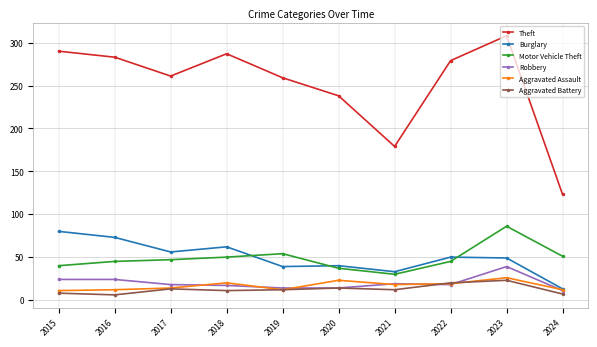

Is it true that Aggravated Assault equals 14 at 2017?

True